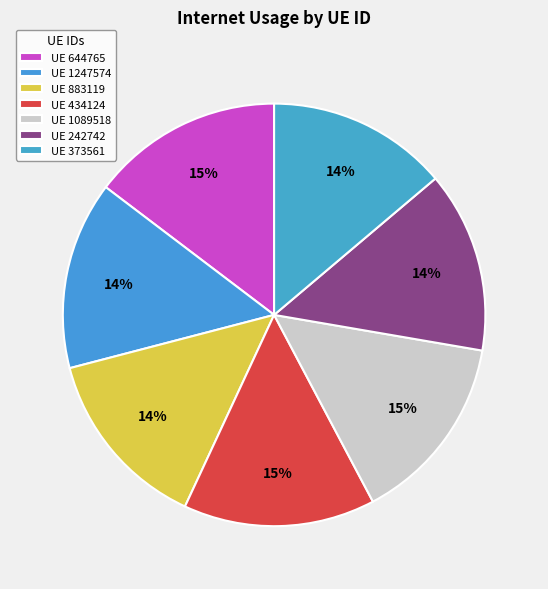

To the nearest percent, what is the average slice percentage?

14%